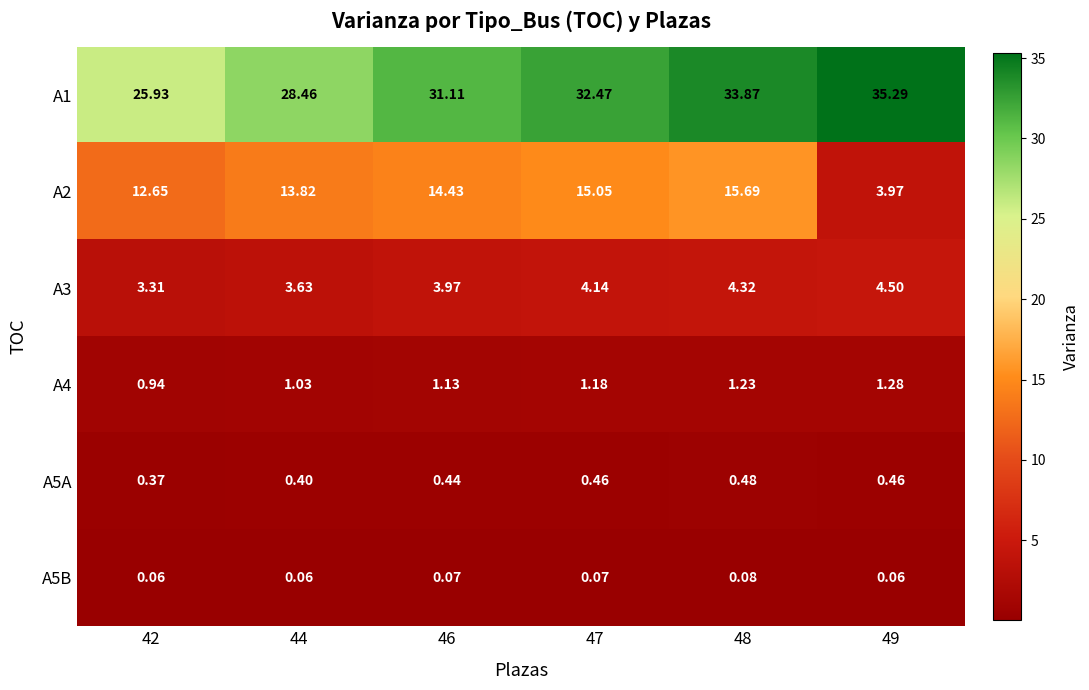

How many data points in A2 are less than 14?

3